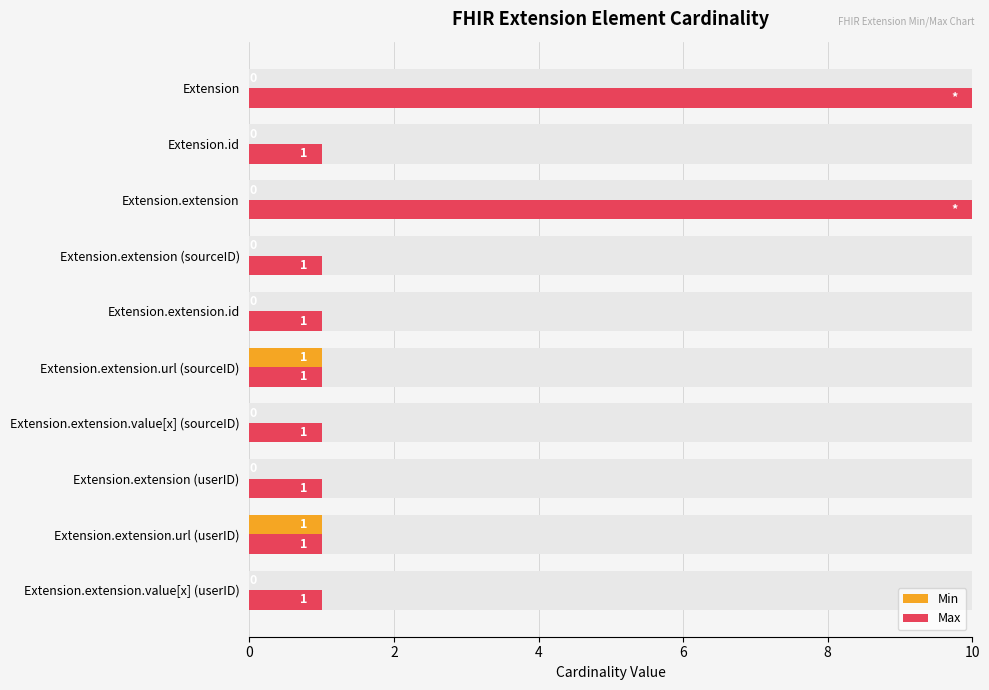

At Extension.extension (sourceID), list the series in order from largest to smallest.

Max, Min